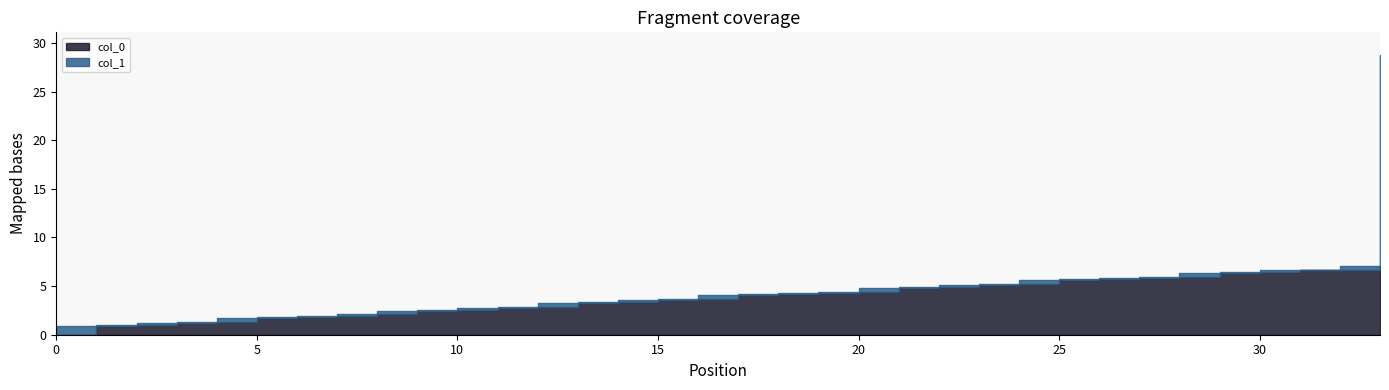

What is the difference between the highest and lowest values at 4?

0.4